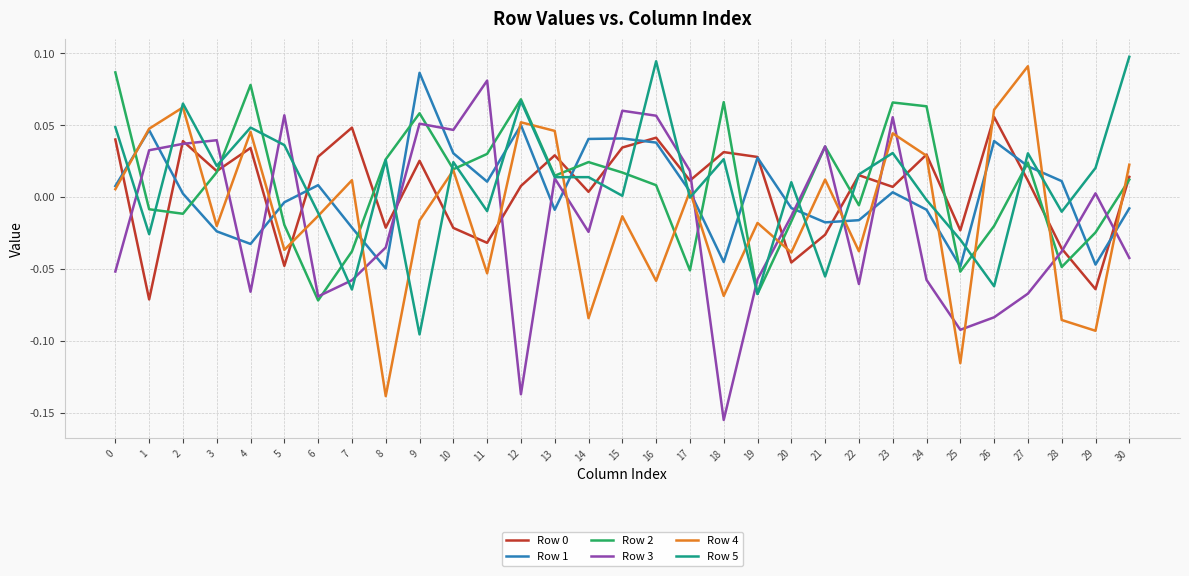

True or false: Row 1 and Row 2 intersect in this chart.

True